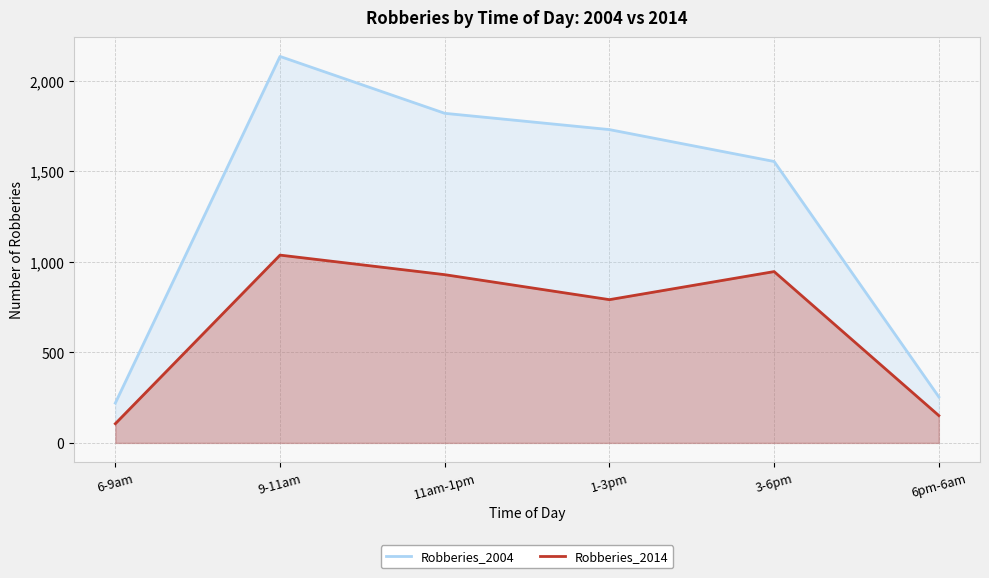

What is the difference between the maximum and minimum values in the Robberies_2004 series?

1914